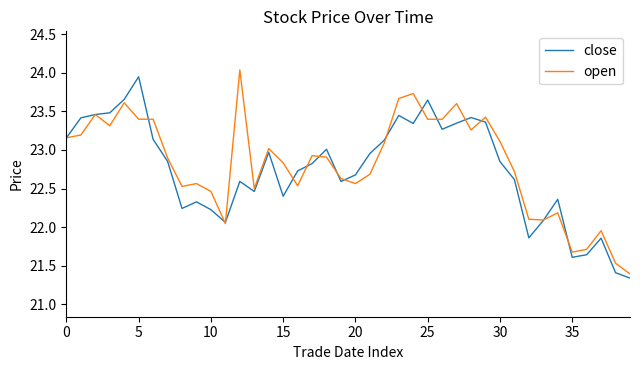

How many values in the open series exceed 22?

35